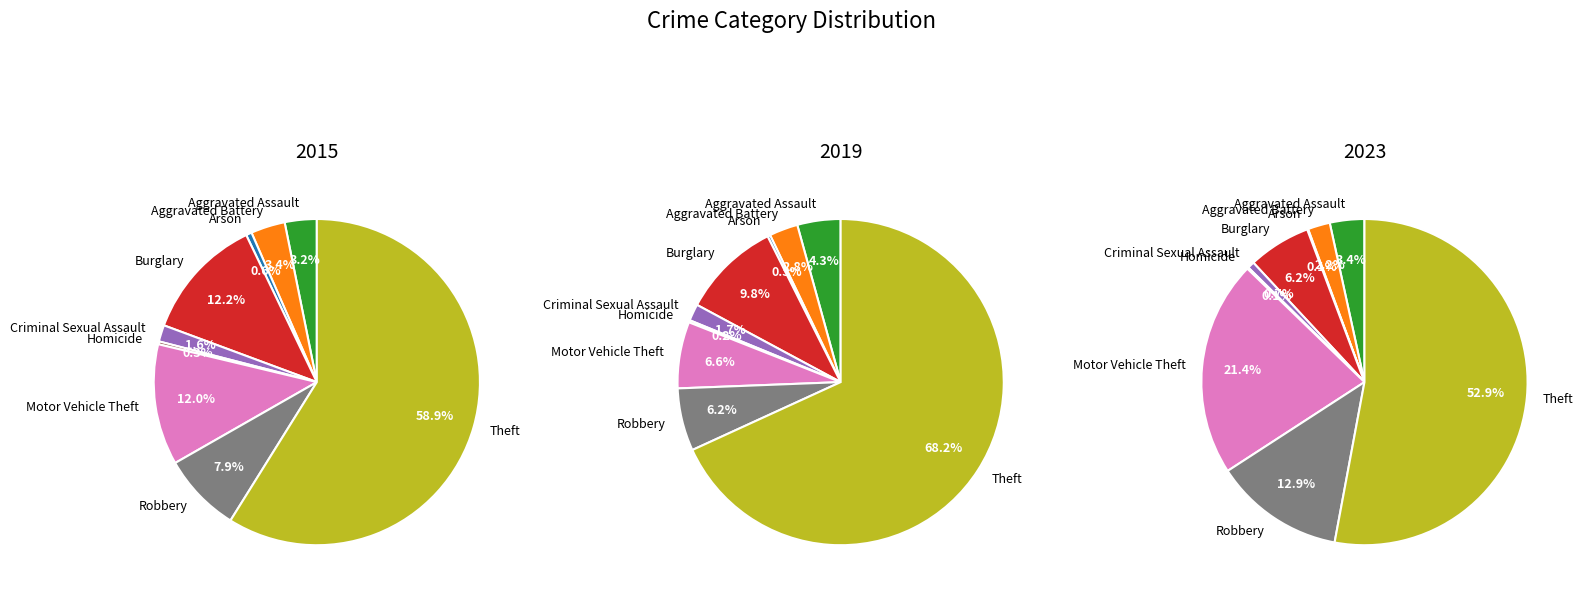

What percentage is the Theft slice, to the nearest percent?

68%